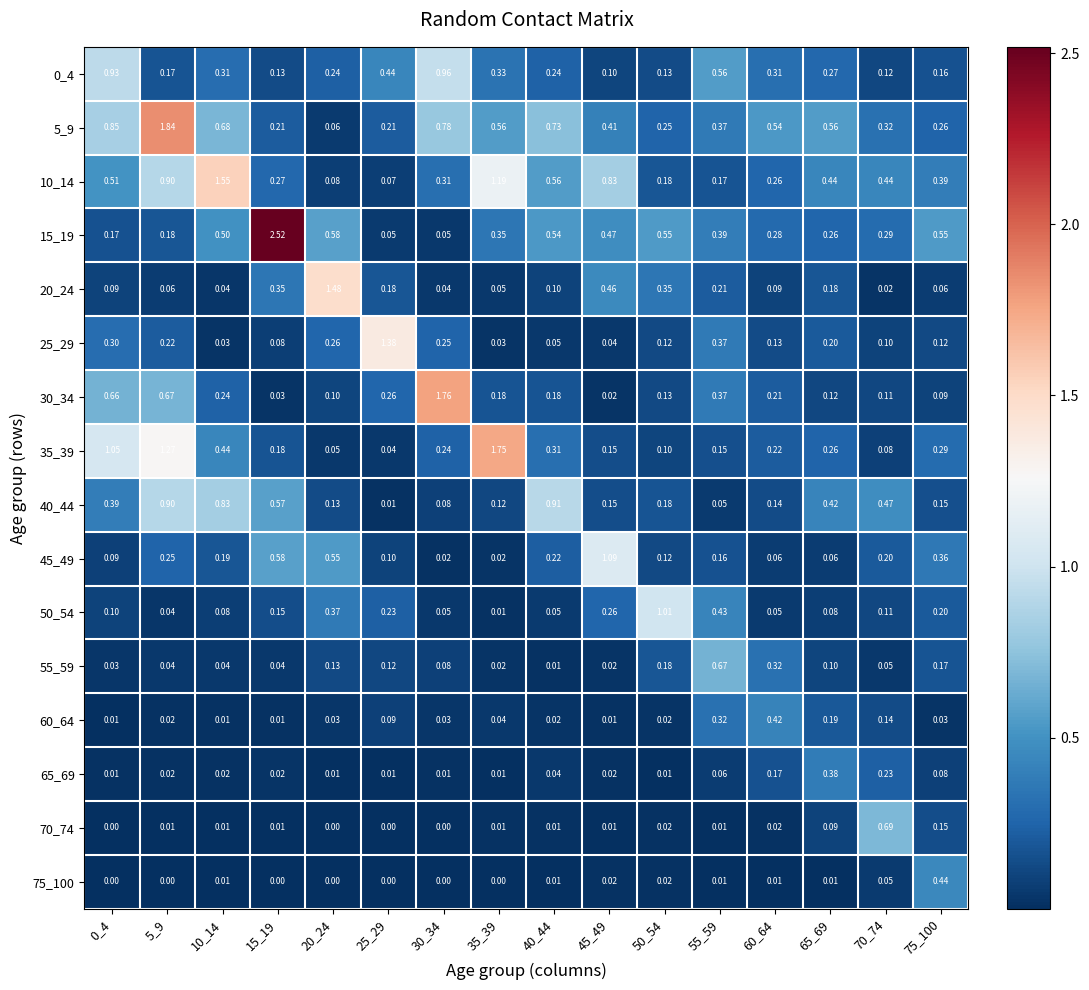

Is the value of 60_64 at 35_39 greater than the value of 0_4 at 70_74?

No